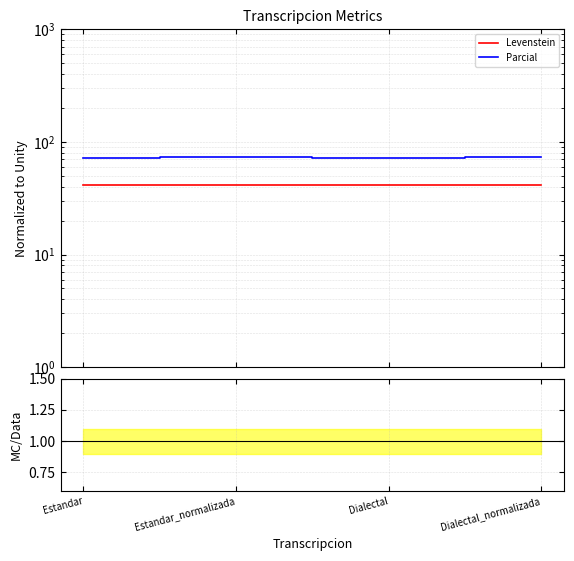

How many values in the Parcial series are below 73?

2